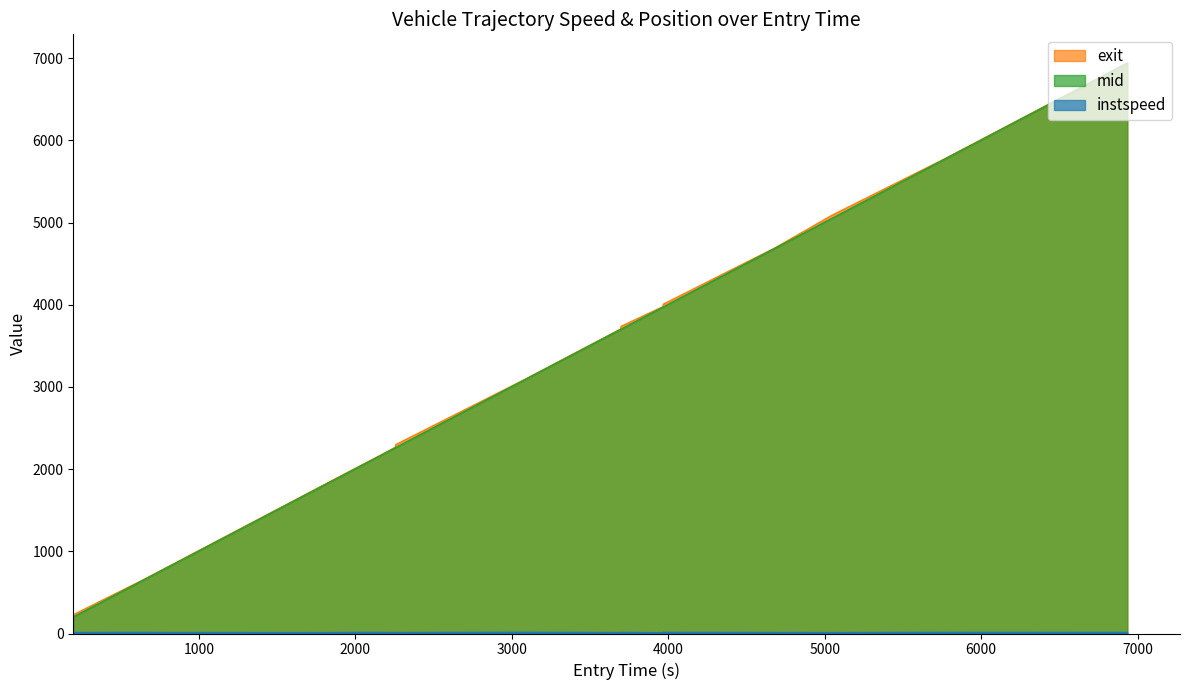

What is the label of the 14th point from the left?

4683.922655399248